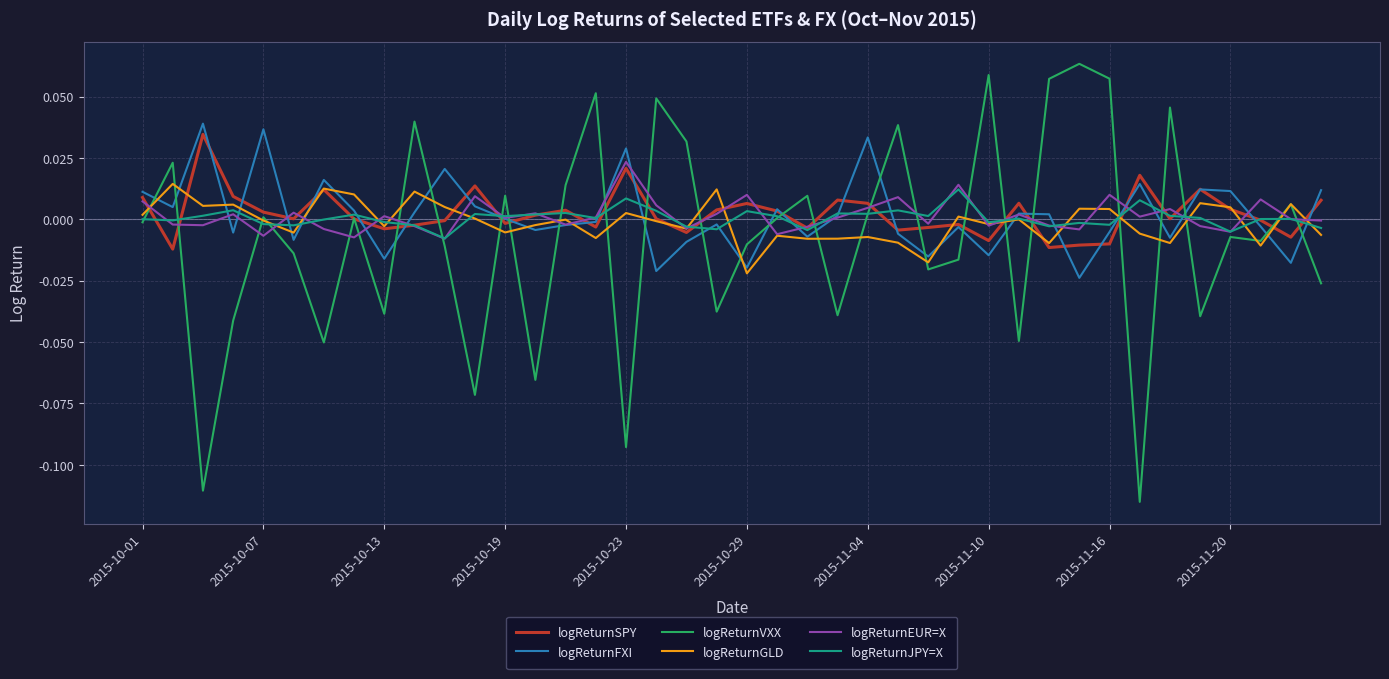

What are all the series names shown in the legend?

logReturnSPY, logReturnFXI, logReturnVXX, logReturnGLD, logReturnEUR=X, logReturnJPY=X